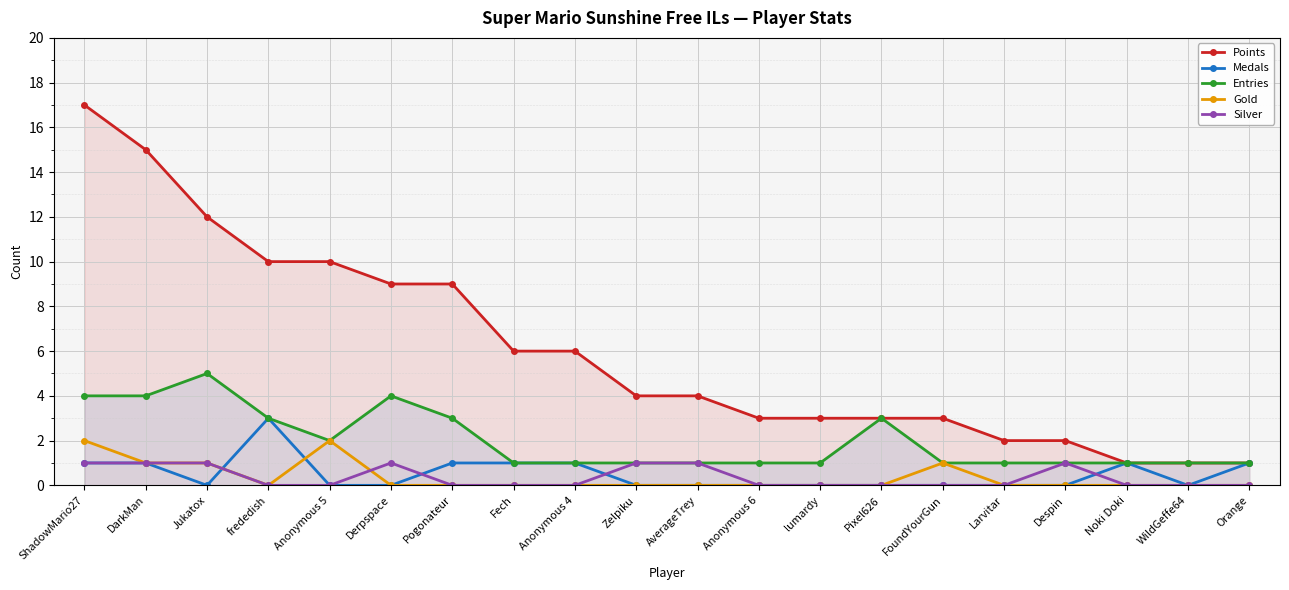

At frededish, list the series in order from largest to smallest.

Points, Medals, Entries, Gold, Silver